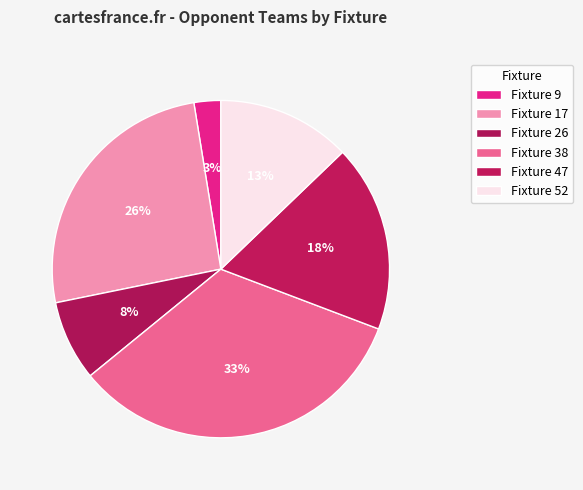

To the nearest percent, what is the difference between the Fixture 17 and Fixture 9 slice percentages?

23%